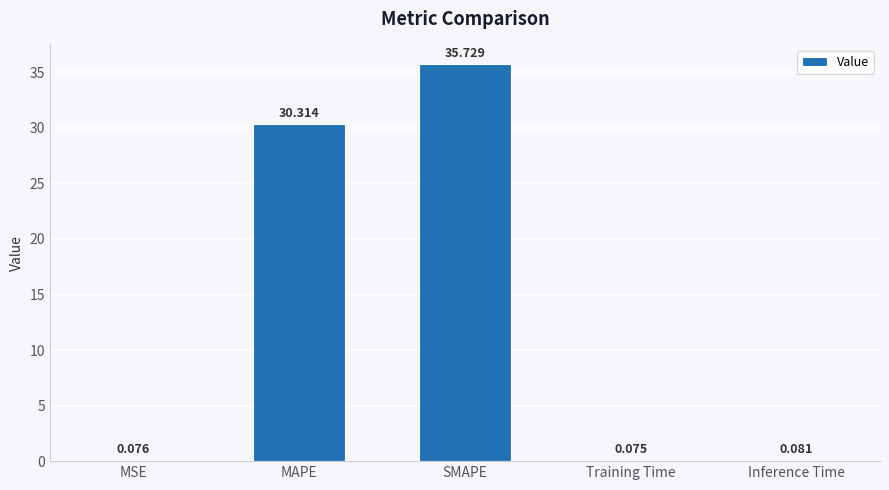

At which label is the value closest to 17?

MAPE